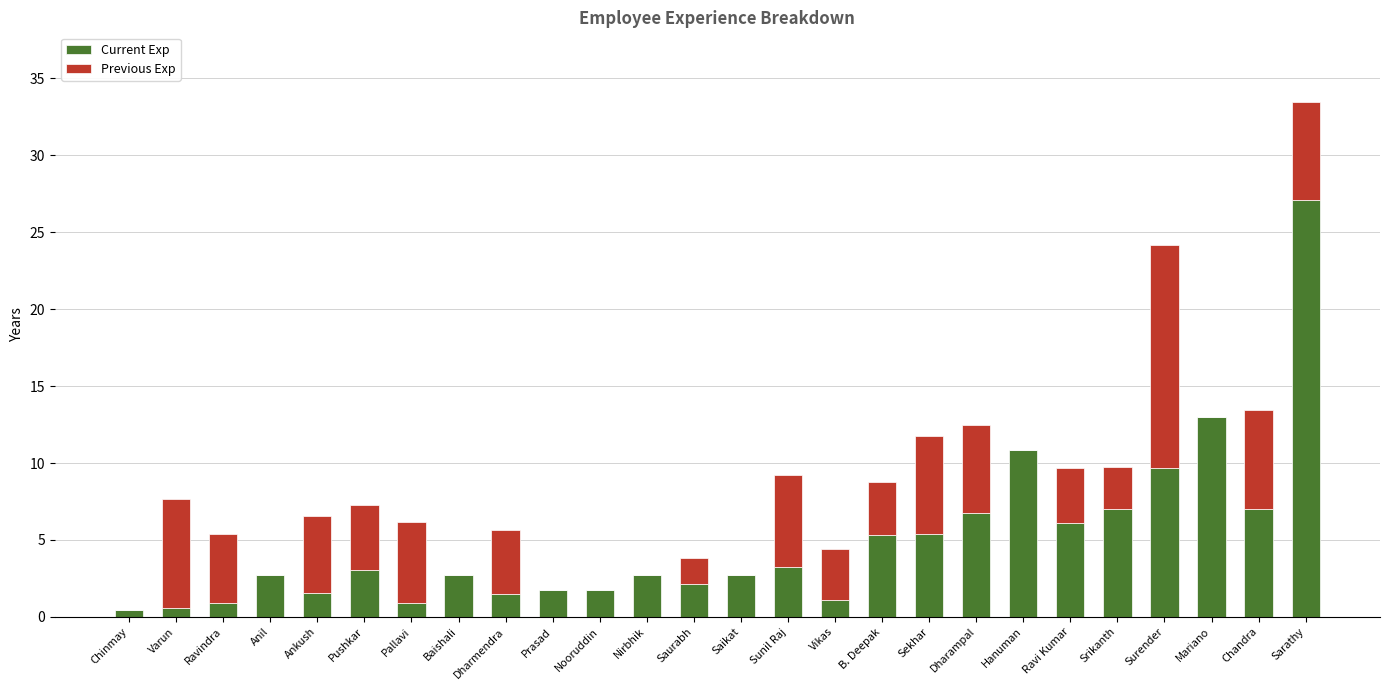

Where does the Current Exp series first go above 2?

Anil